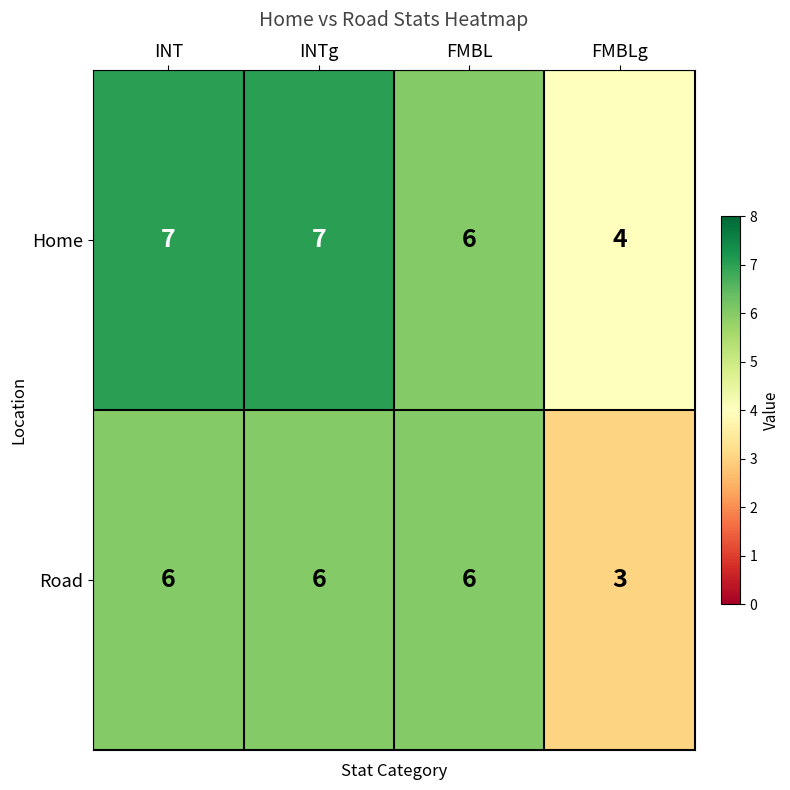

The Home series shows 8 at FMBL. True or false?

False